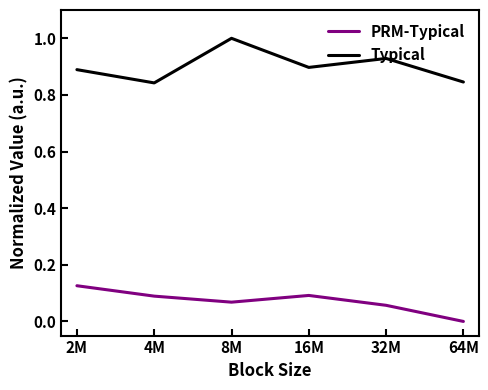

True or false: Typical and PRM-Typical intersect in this chart.

False